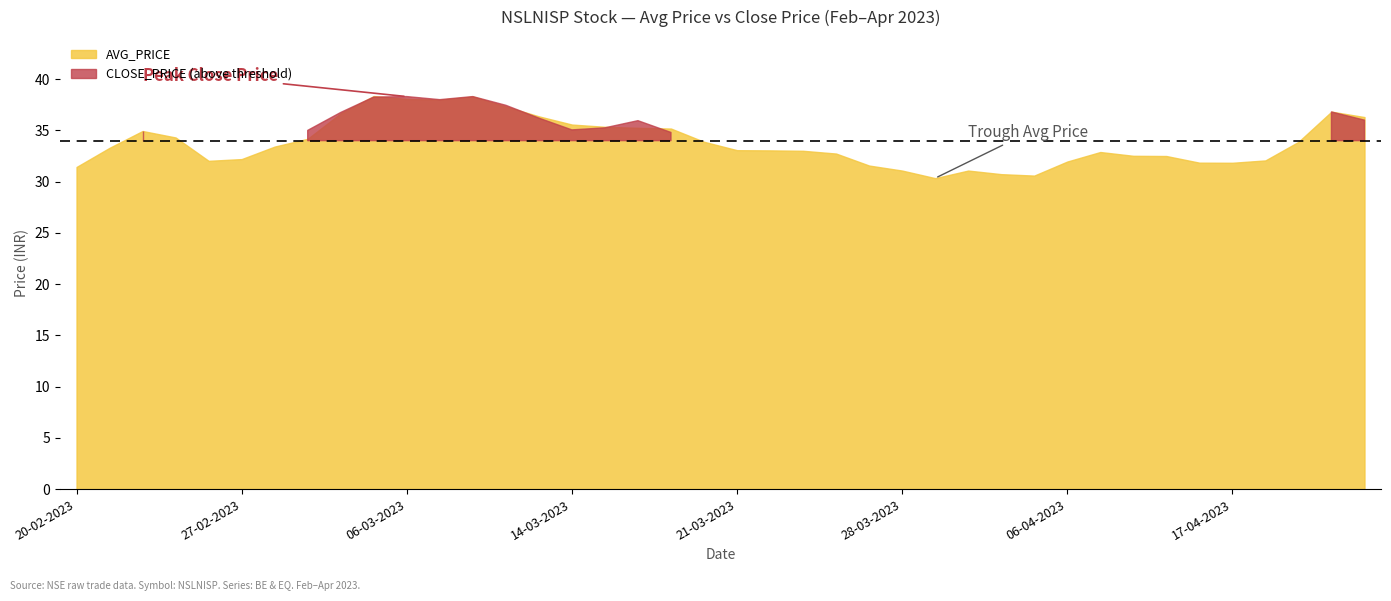

Reading right to left, what are all the values shown in this chart?

AVG_PRICE: 21-04-2023=36.3	20-04-2023=36.8	19-04-2023=33.9	18-04-2023=32.1	17-04-2023=31.8	13-04-2023=31.9	12-04-2023=32.5	11-04-2023=32.5	10-04-2023=32.9	06-04-2023=32.0	05-04-2023=30.6	03-04-2023=30.7	31-03-2023=31.1	29-03-2023=30.3	28-03-2023=31.1	27-03-2023=31.6	24-03-2023=32.7	23-03-2023=33.0	22-03-2023=33.0	21-03-2023=33.1	20-03-2023=33.9	17-03-2023=35.2	16-03-2023=35.2	15-03-2023=35.4	14-03-2023=35.6	13-03-2023=36.4	10-03-2023=37.3	09-03-2023=38.3	08-03-2023=38.0	06-03-2023=38.1	03-03-2023=38.4	02-03-2023=36.7	01-03-2023=34.2	28-02-2023=33.4	27-02-2023=32.2	24-02-2023=32.0	23-02-2023=34.3	22-02-2023=34.9	21-02-2023=33.3	20-02-2023=31.4
CLOSE_PRICE: 21-04-2023=36.0	20-04-2023=36.8	19-04-2023=33.6	18-04-2023=32.0	17-04-2023=32.0	13-04-2023=31.7	12-04-2023=32.2	11-04-2023=32.4	10-04-2023=32.5	06-04-2023=32.8	05-04-2023=30.6	03-04-2023=30.8	31-03-2023=31.1	29-03-2023=30.6	28-03-2023=30.8	27-03-2023=31.1	24-03-2023=32.5	23-03-2023=32.8	22-03-2023=33.0	21-03-2023=33.1	20-03-2023=33.8	17-03-2023=34.8	16-03-2023=36.0	15-03-2023=35.2	14-03-2023=35.0	13-03-2023=36.2	10-03-2023=37.5	09-03-2023=38.3	08-03-2023=38.0	06-03-2023=38.3	03-03-2023=38.2	02-03-2023=36.8	01-03-2023=35.0	28-02-2023=33.4	27-02-2023=32.5	24-02-2023=31.9	23-02-2023=33.5	22-02-2023=35.0	21-02-2023=33.3	20-02-2023=31.8